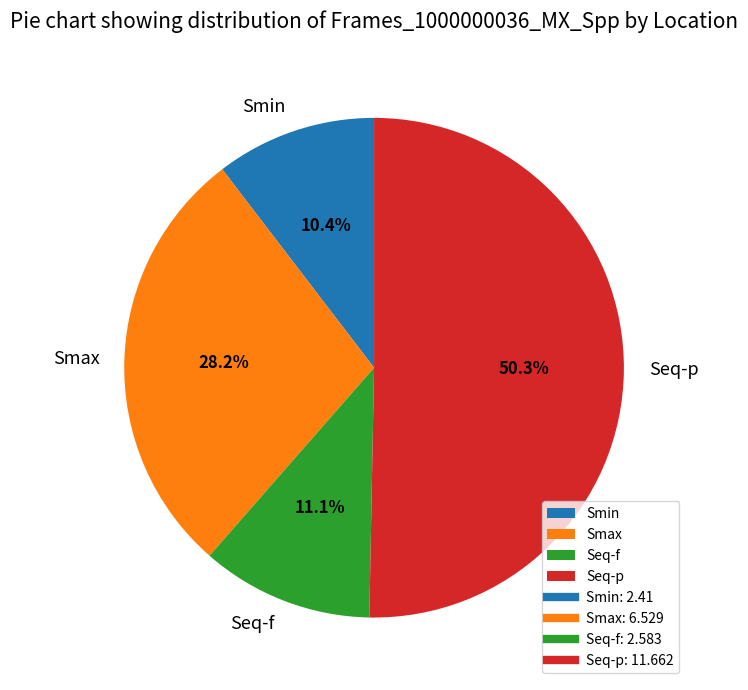

How many segments does this pie chart have?

4